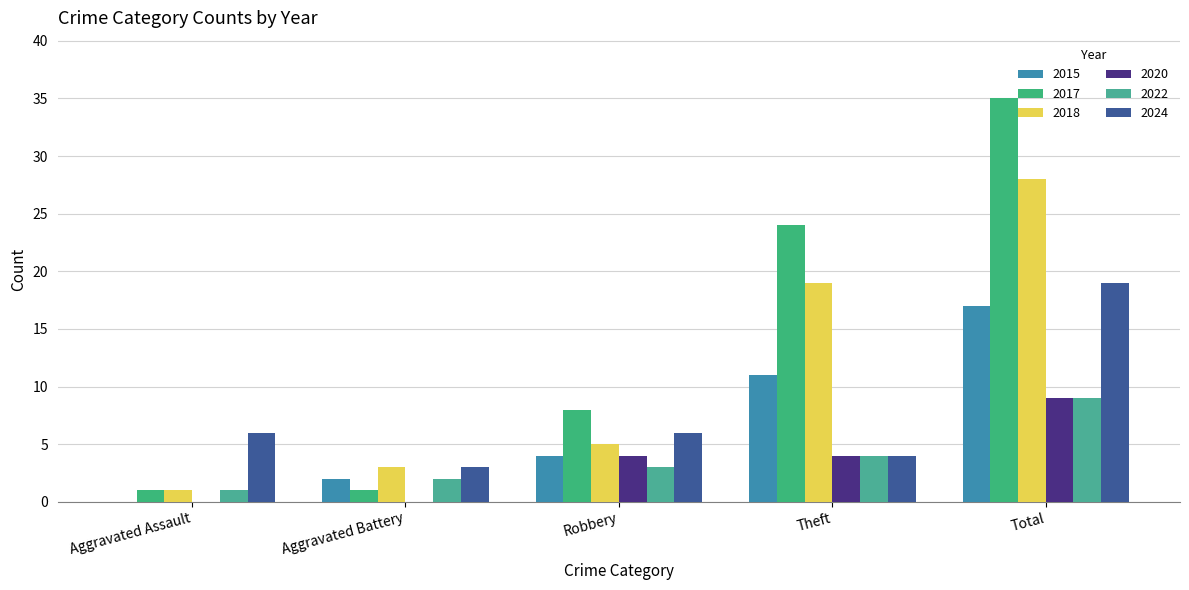

Does the chart contain stacked bars?

No